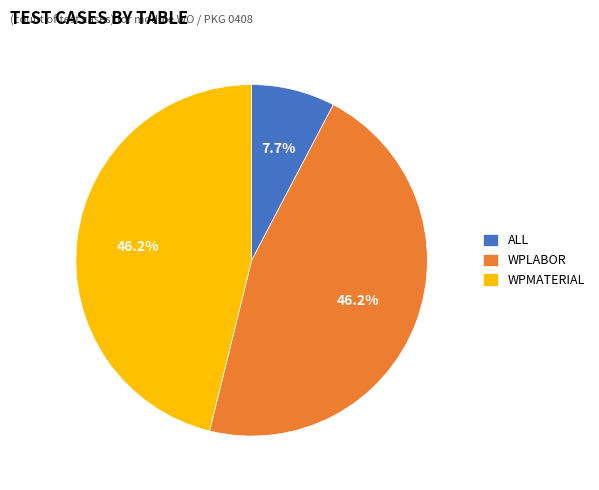

To the nearest percent, what is the difference between the largest and smallest slice percentages?

38%